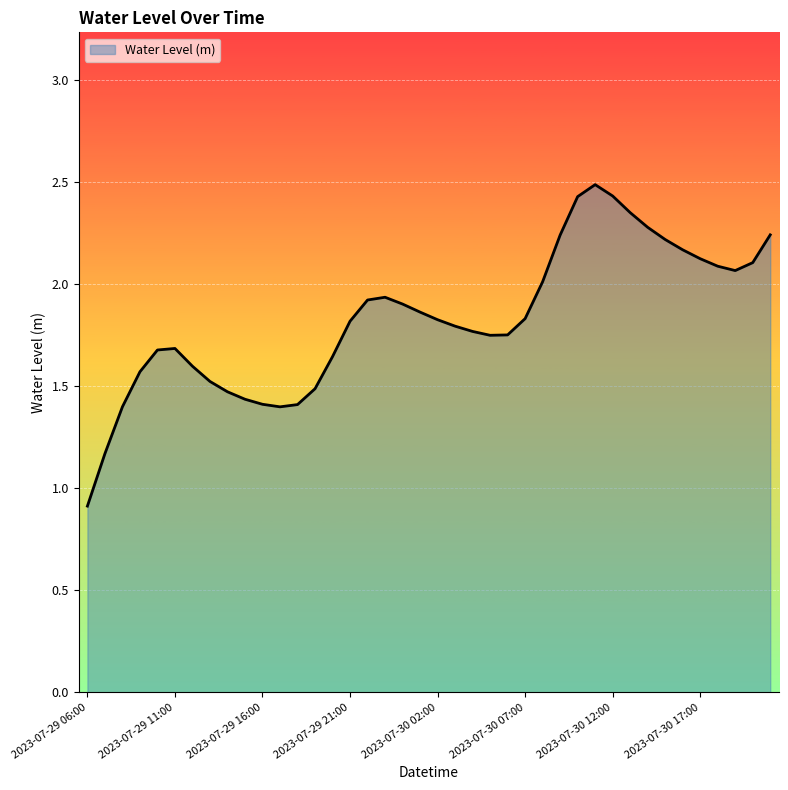

What is the greatest value displayed?

2.5